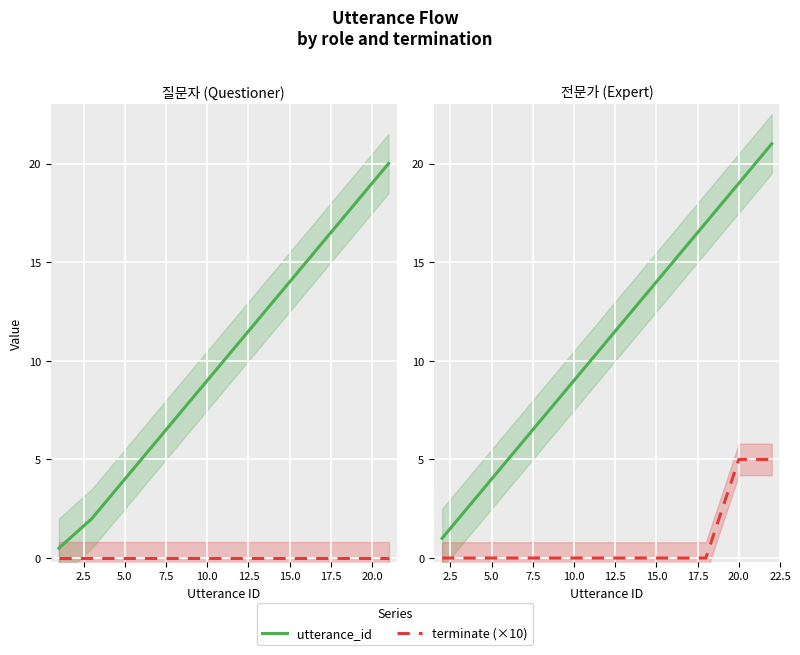

What is the label of the 10th point from the right?

2.5